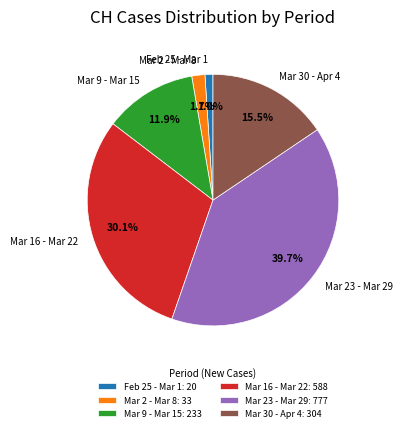

Approximately how many times larger is the value at Mar 9 - Mar 15 compared to Mar 23 - Mar 29?

0.3